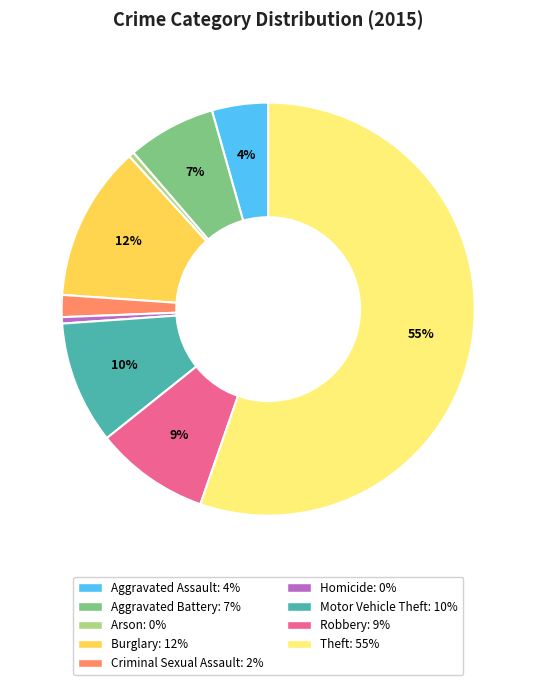

Count the number of slices in the pie.

9